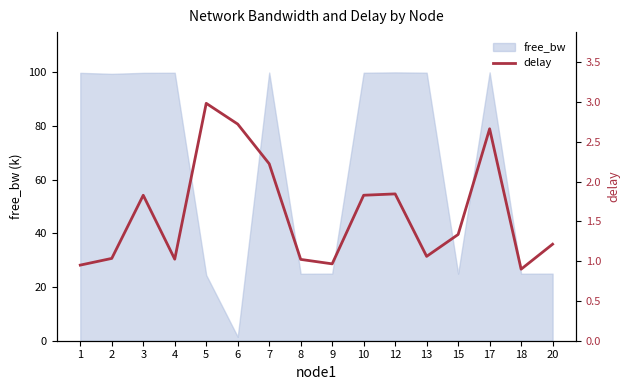

Reading left to right, transcribe all the data shown in this chart.

1=1.0	2=1.0	3=1.8	4=1.0	5=3.0	6=2.7	7=2.2	8=1.0	9=1.0	10=1.8	12=1.8	13=1.1	15=1.3	17=2.7	18=0.9	20=1.2